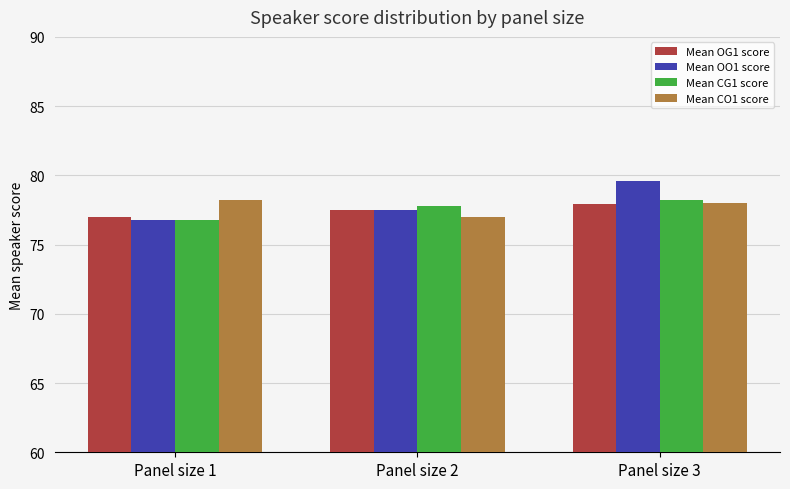

How many Mean CG1 score values are between 76 and 78?

2